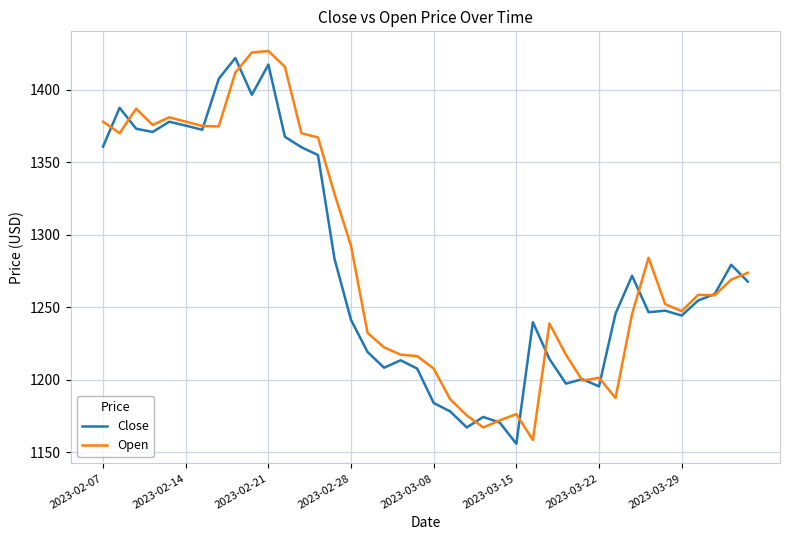

What is the greatest value displayed?

1426.7